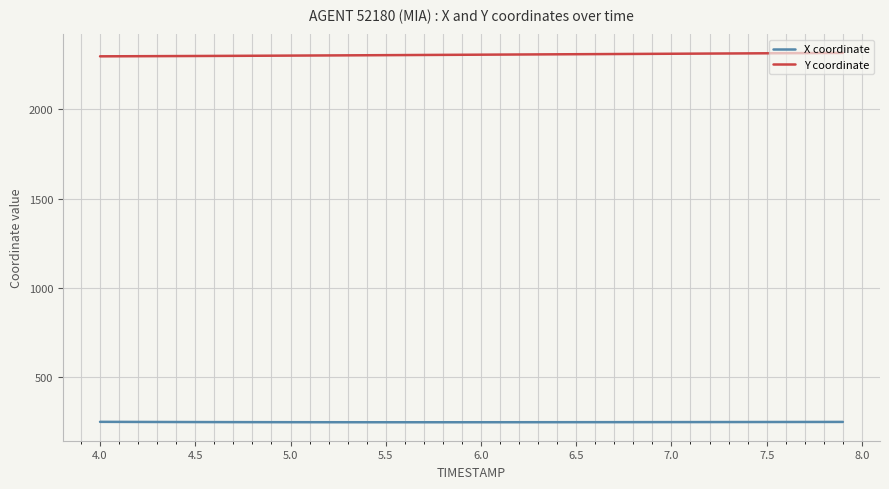

True or false: Y coordinate and X coordinate cross at least once.

False